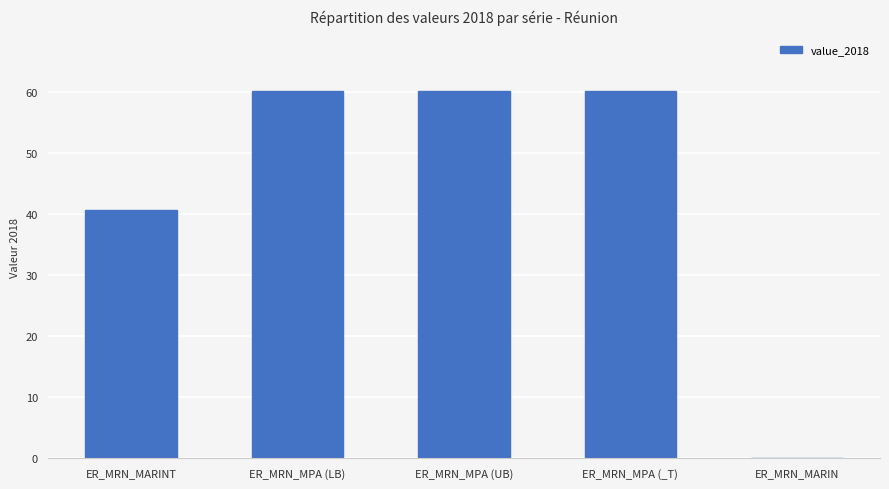

Which has a higher value, ER_MRN_MPA (UB) or ER_MRN_MARINT?

ER_MRN_MPA (UB)